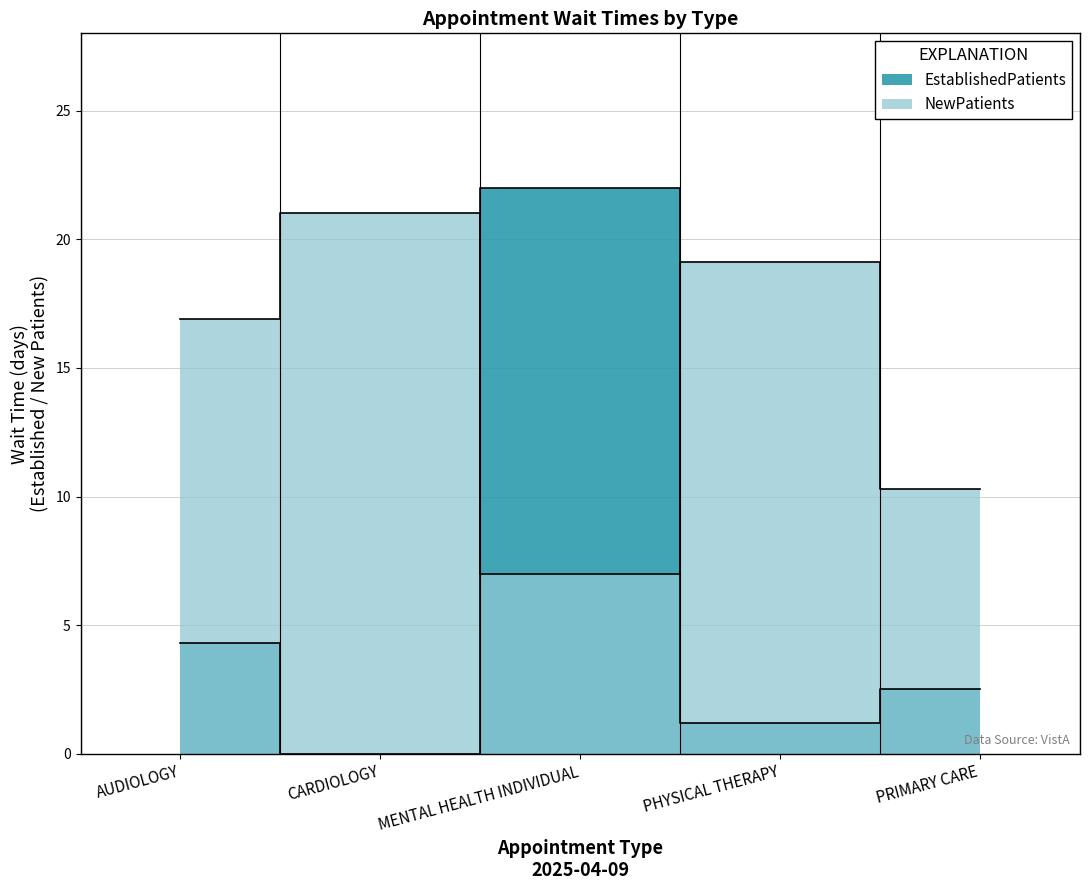

Is this an area chart (filled region under the line)?

No